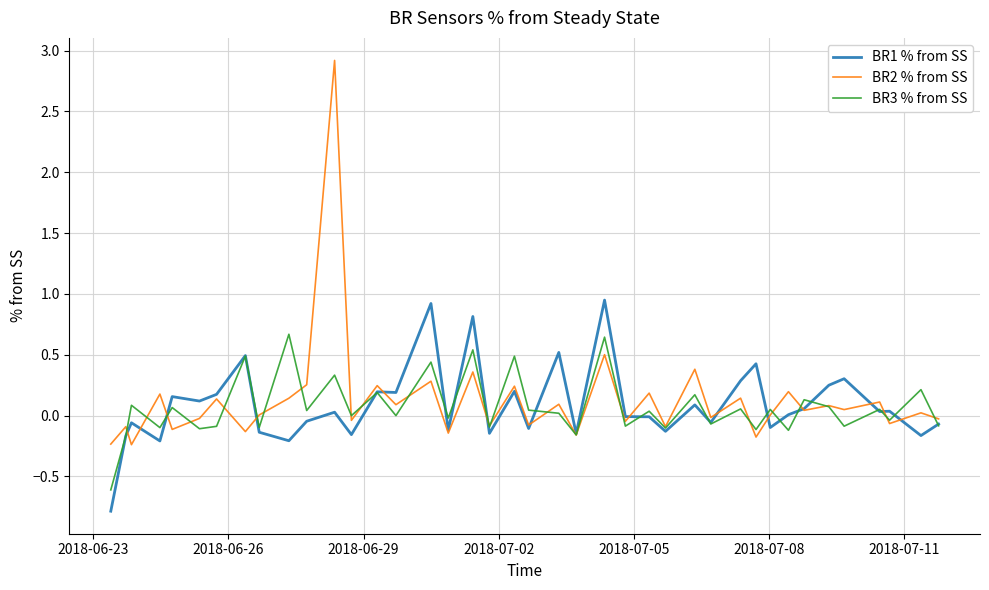

What is the lowest value of the BR1 % from SS series?

-0.8